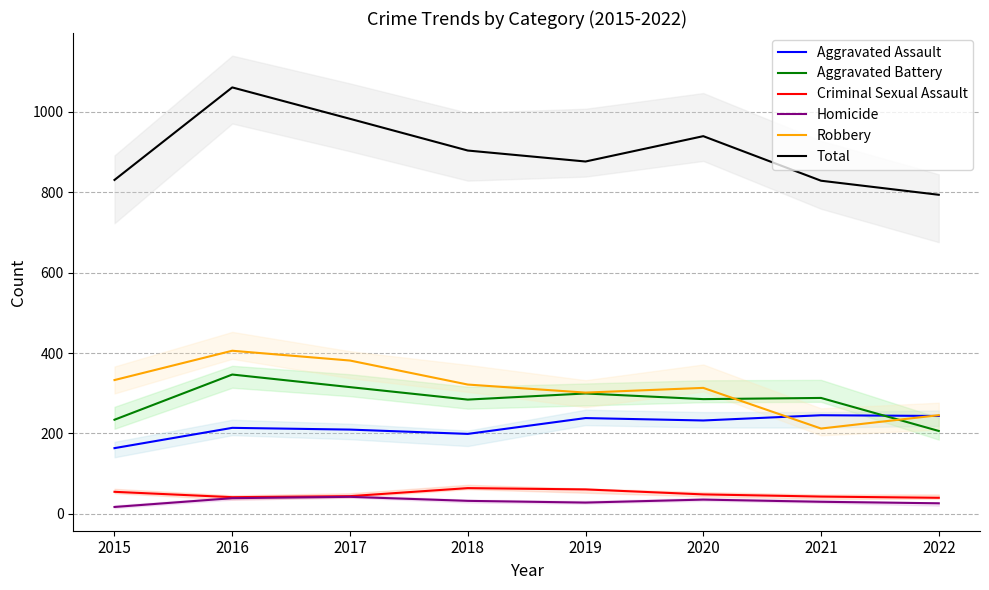

At which label does Robbery reach its minimum?

2021